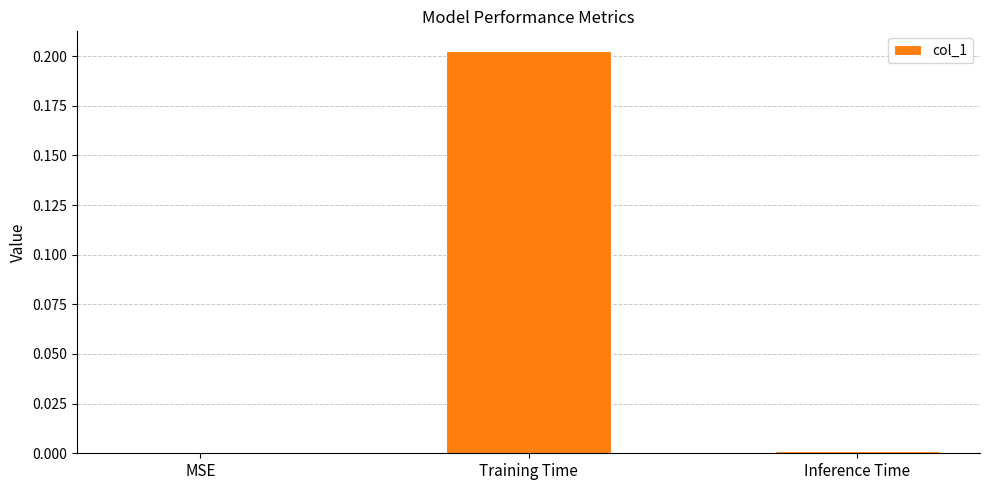

What is the change in value from MSE to Training Time?

+0.2